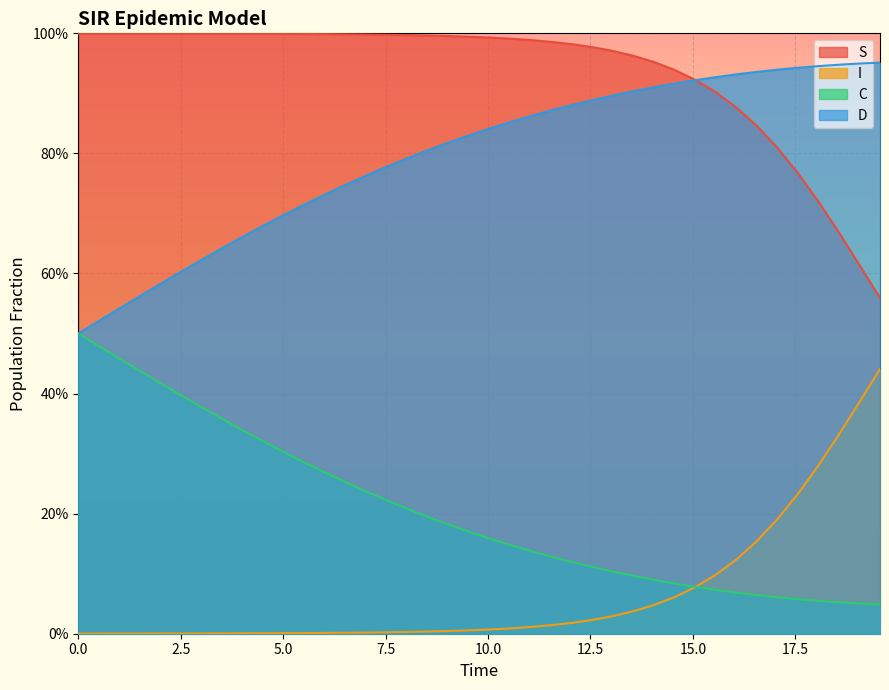

What are all the series names shown in the legend?

S, I, C, D